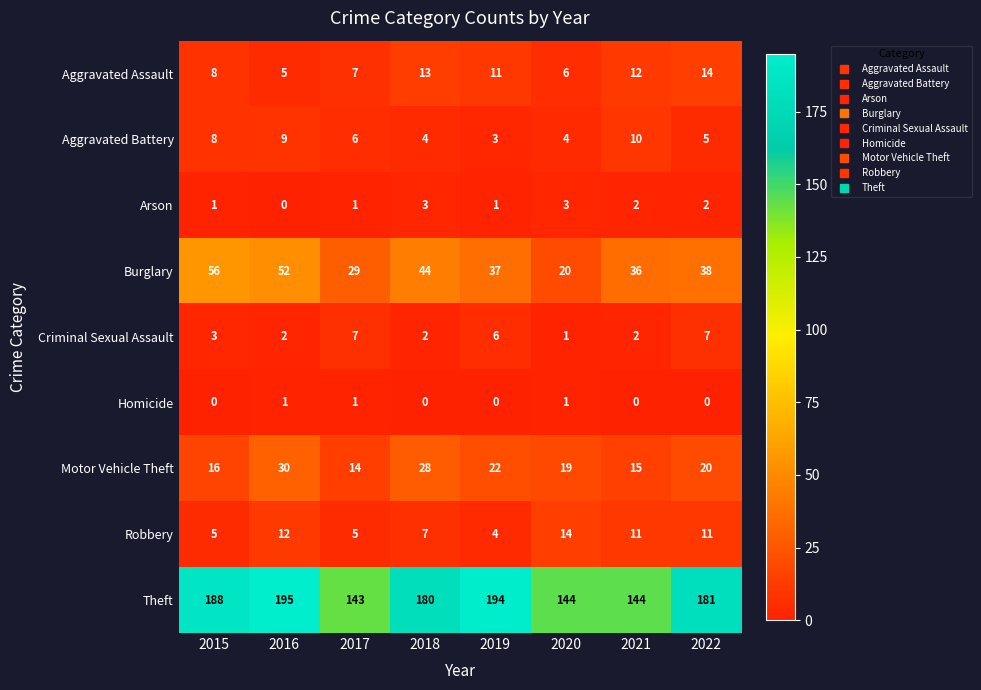

How many series are shown in this chart?

9